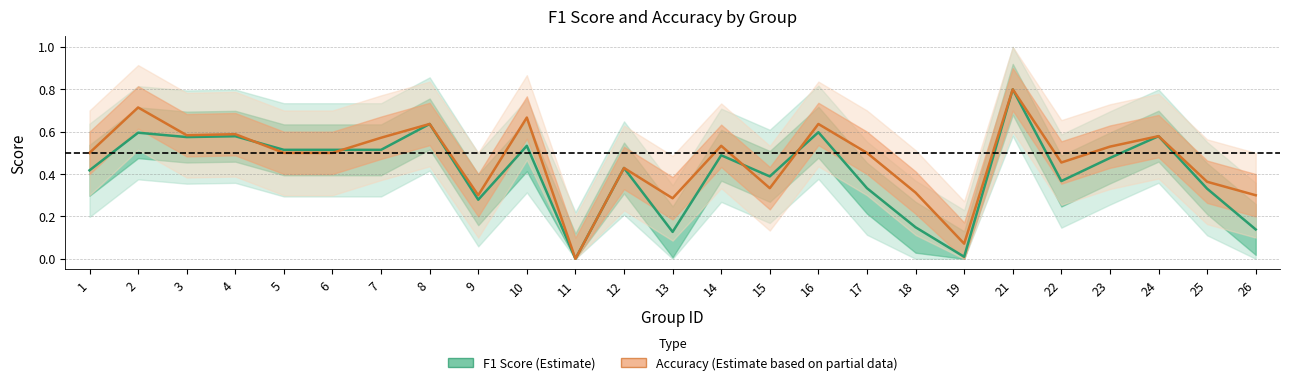

Is the value of Accuracy (Estimate based on partial data) at 18 greater than the value of F1 Score (Estimate) at 7?

No